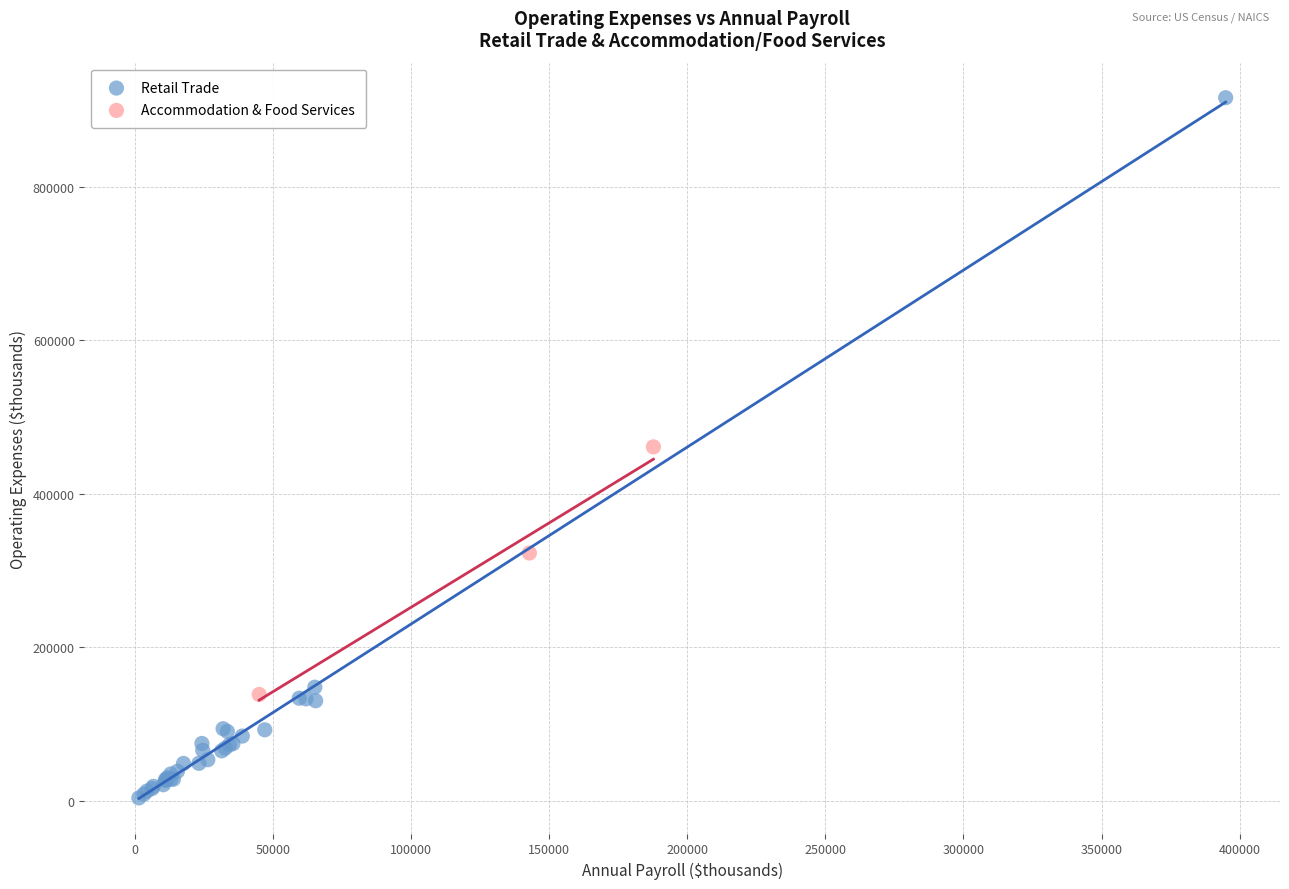

Which series reaches the minimum Y coordinate?

Retail Trade